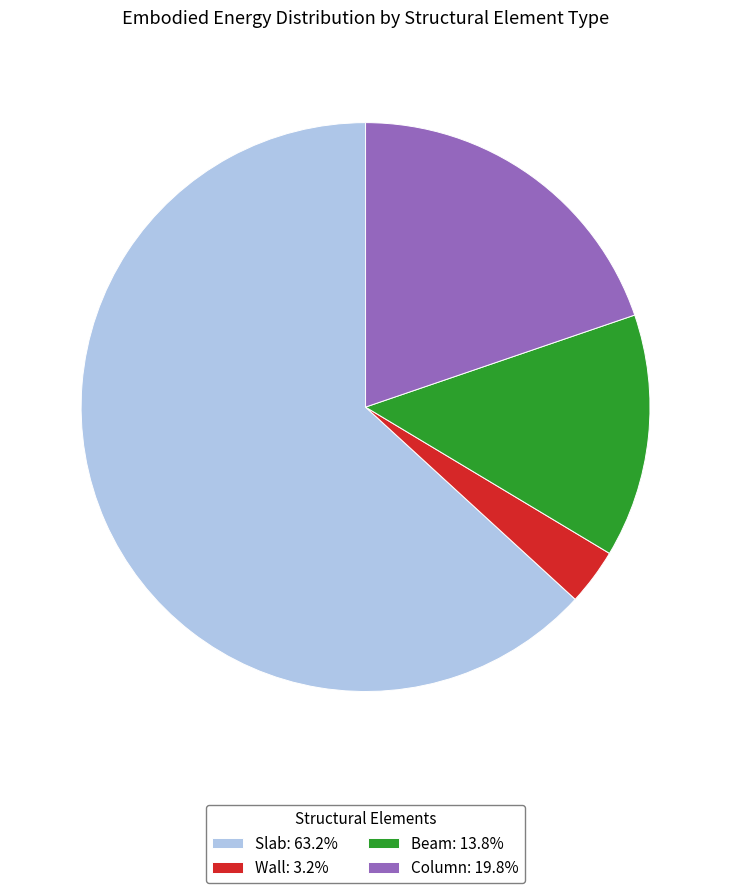

Is there any slice that represents more than half of the pie?

Yes